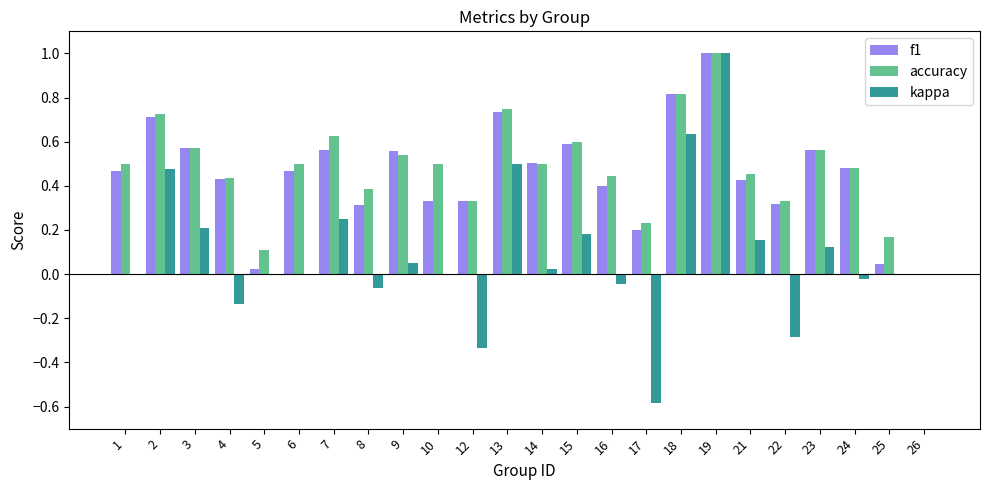

Count the accuracy values in the range 0 to 1.

24